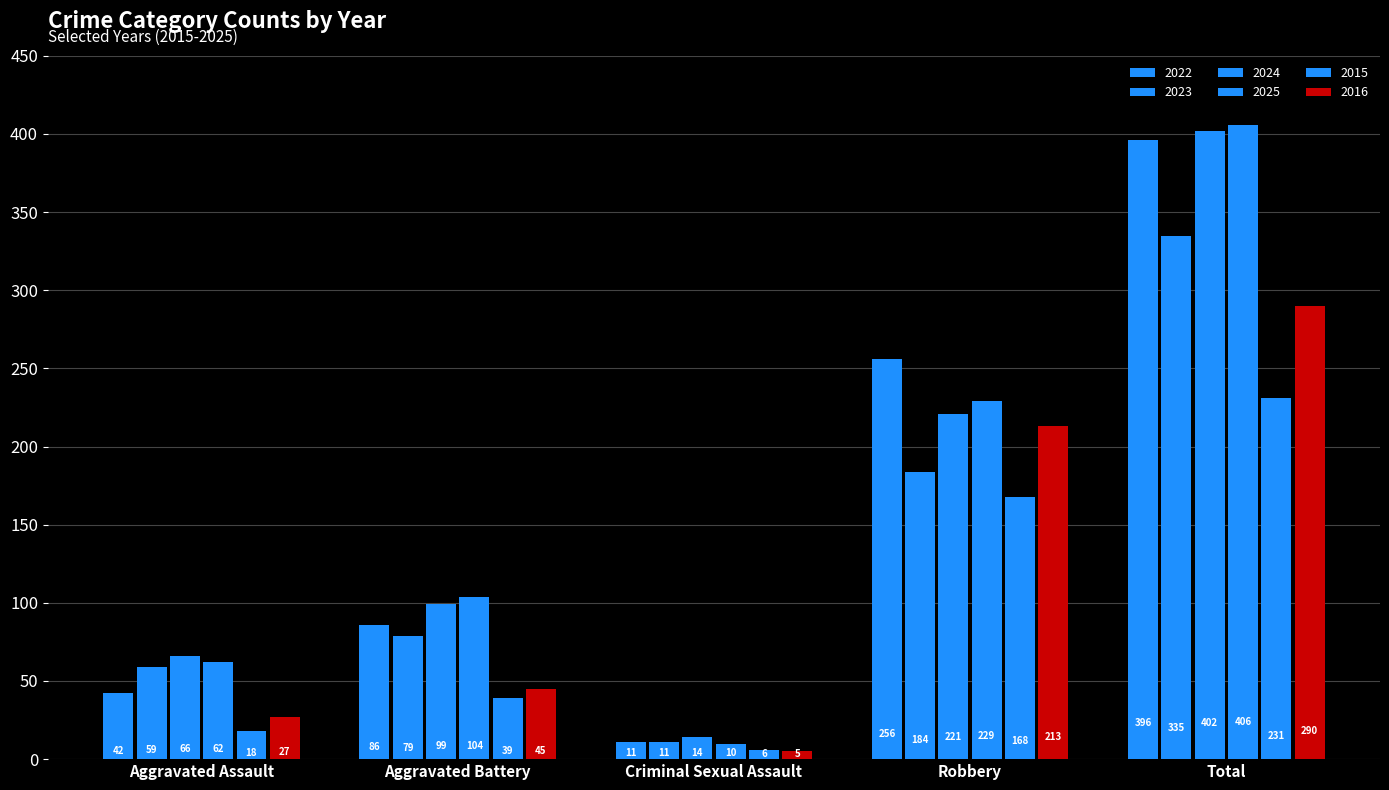

At which category does the chart reach its peak across all series?

Total